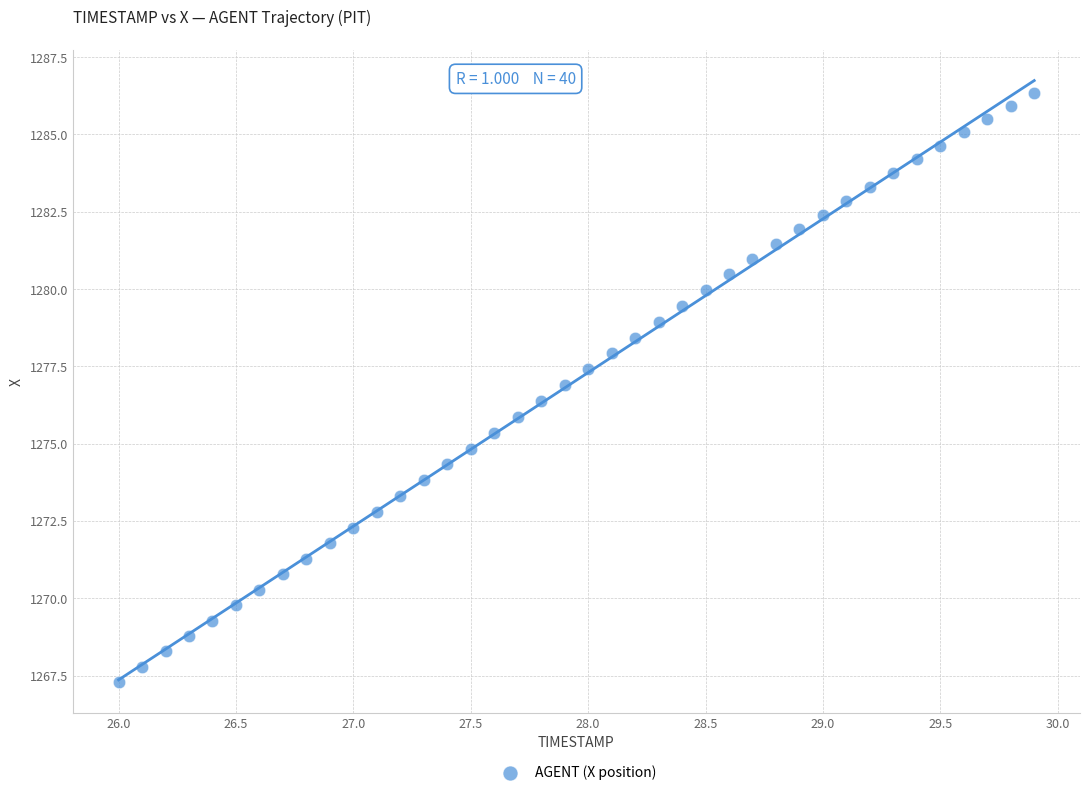

What is the range of Y values (max minus min)?

19.1